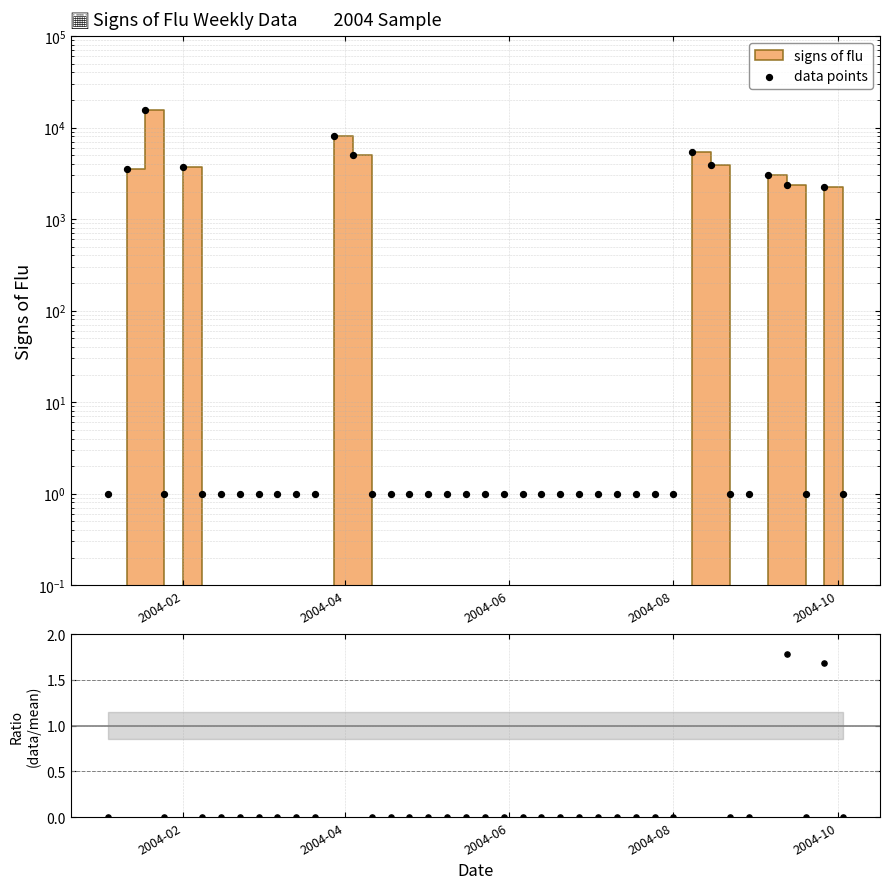

Which series reaches the maximum Y coordinate?

data points